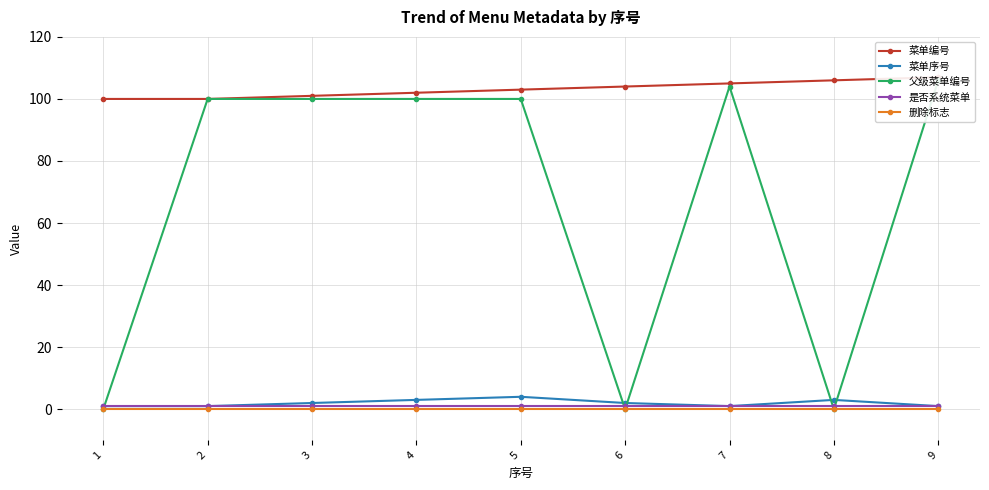

Between 4 and 5, which series saw the biggest shift?

菜单编号